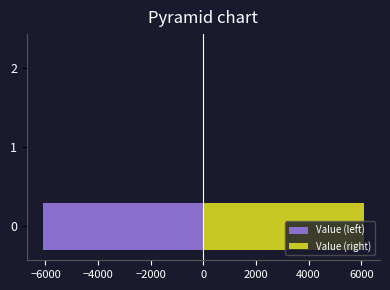

Rank the series at 1 from highest to lowest value.

Value (left), Value (right)